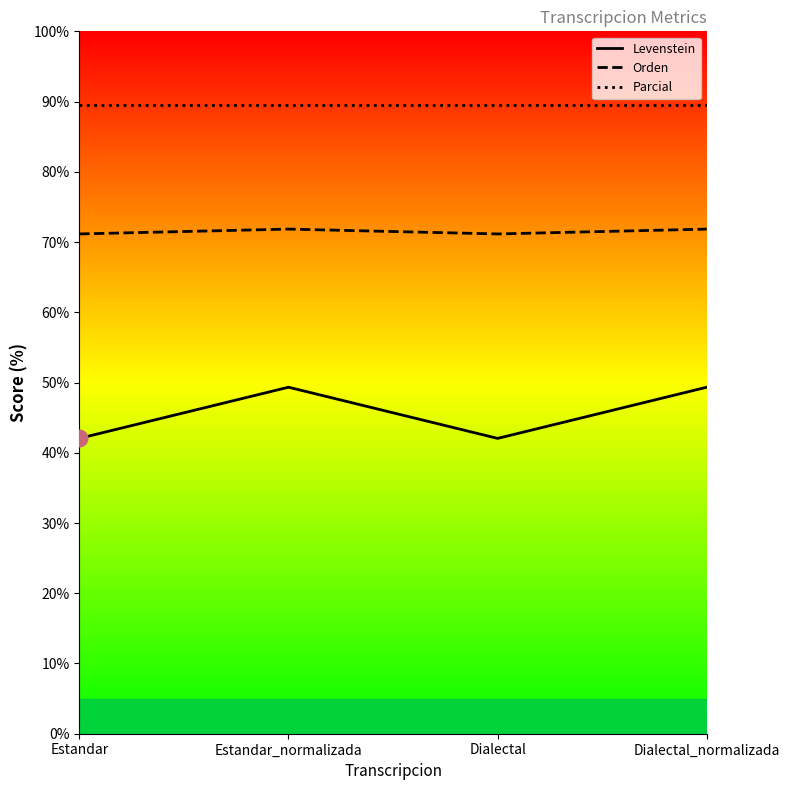

Reading left to right, extract all data points from this chart.

Levenstein: 42.0	49.3	42.0	49.3
Orden: 71.2	71.8	71.2	71.8
Parcial: 89.5	89.5	89.5	89.5